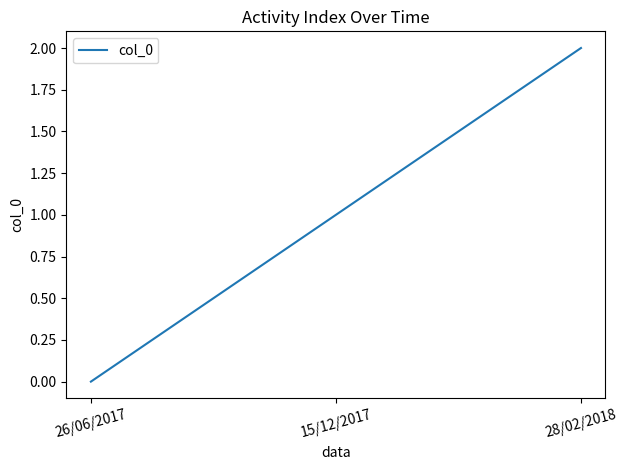

What is the difference between the values at 15/12/2017 and 26/06/2017?

1